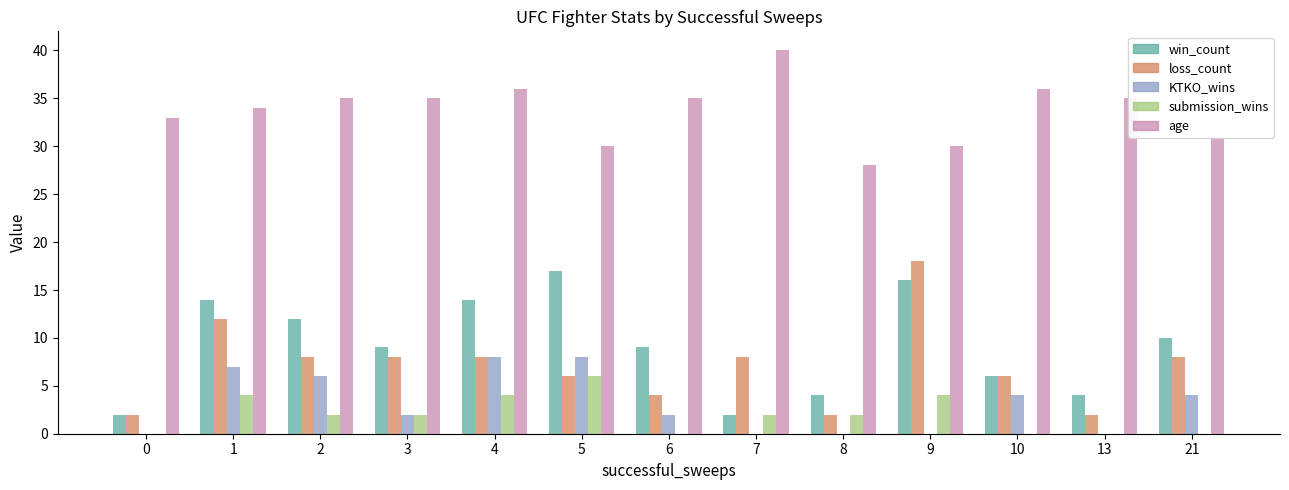

How many data points does each series have?

13